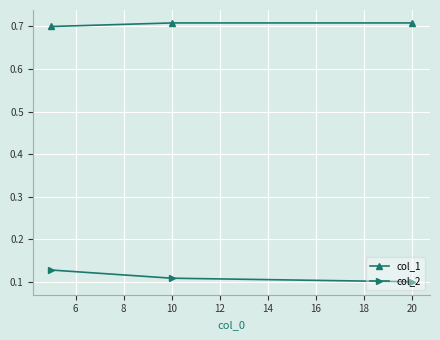

Which series has the largest total across all categories?

col_1